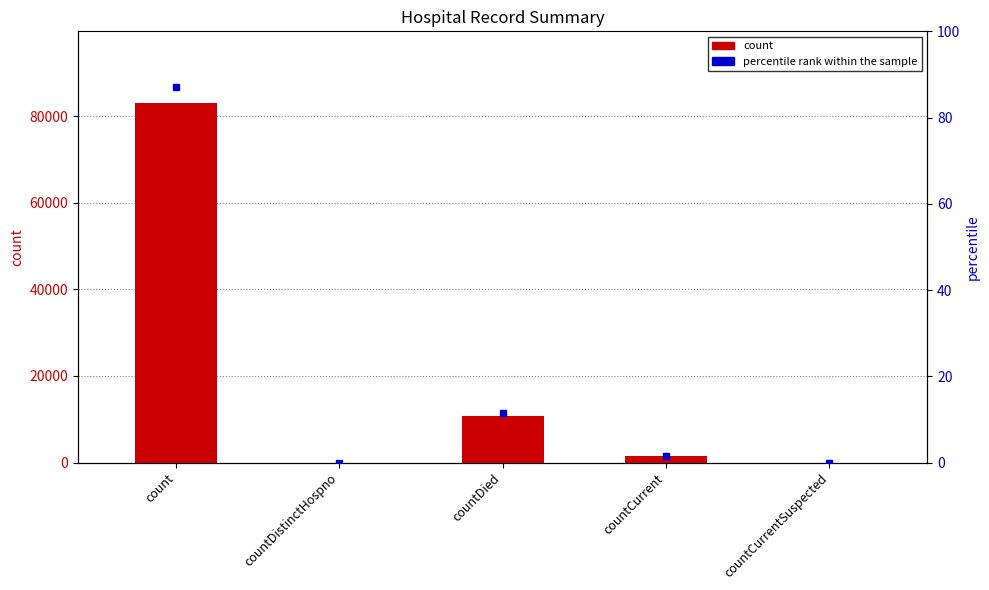

Reading left to right, list all the values displayed in this chart.

82983	0	10840	1403	0